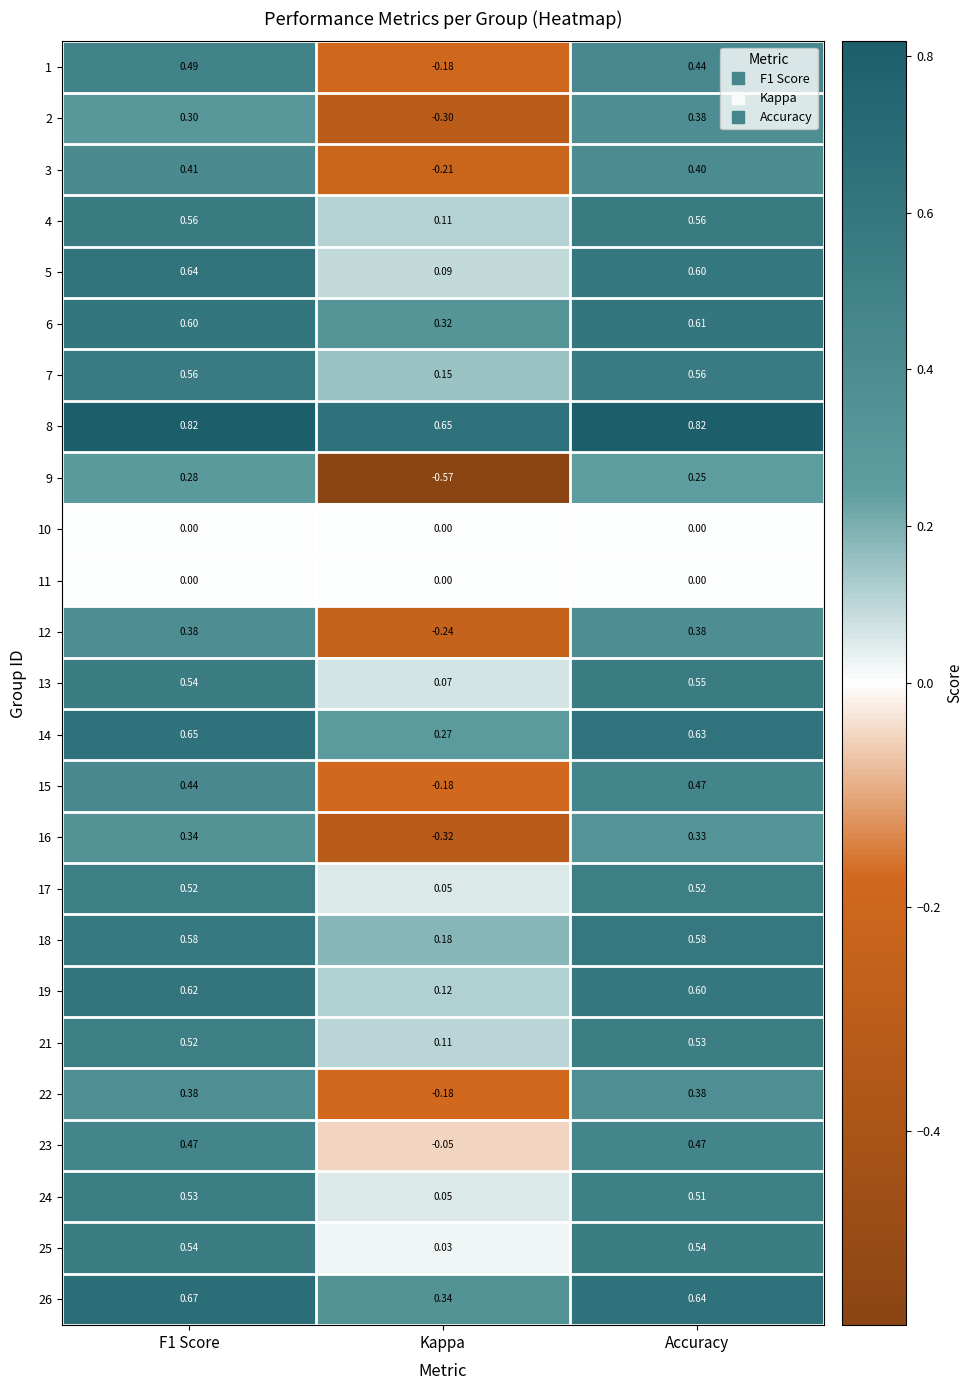

At which label does 14 reach its minimum?

Kappa